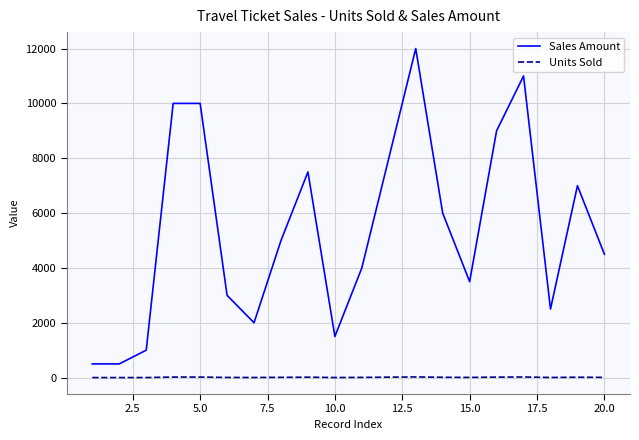

Which series has the largest range (max minus min)?

Sales Amount